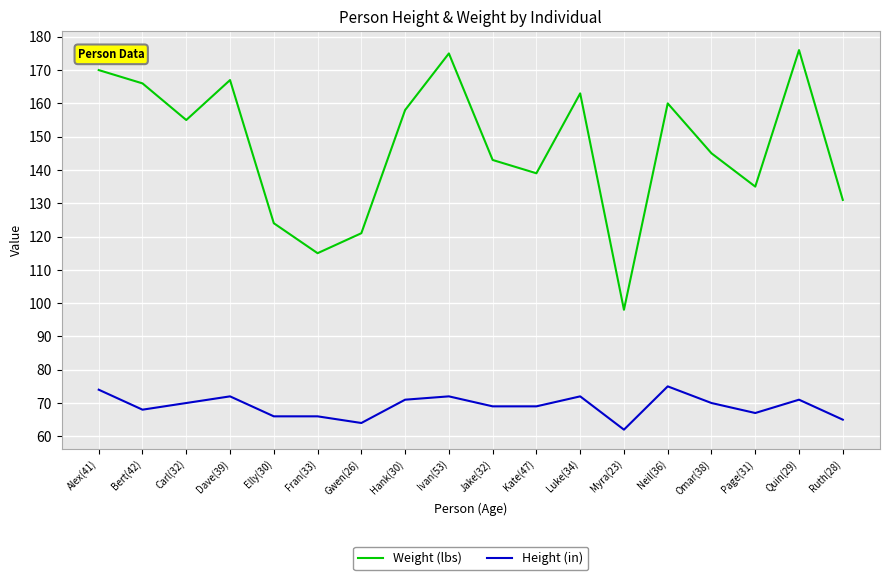

What is the maximum value for Height (in)?

75